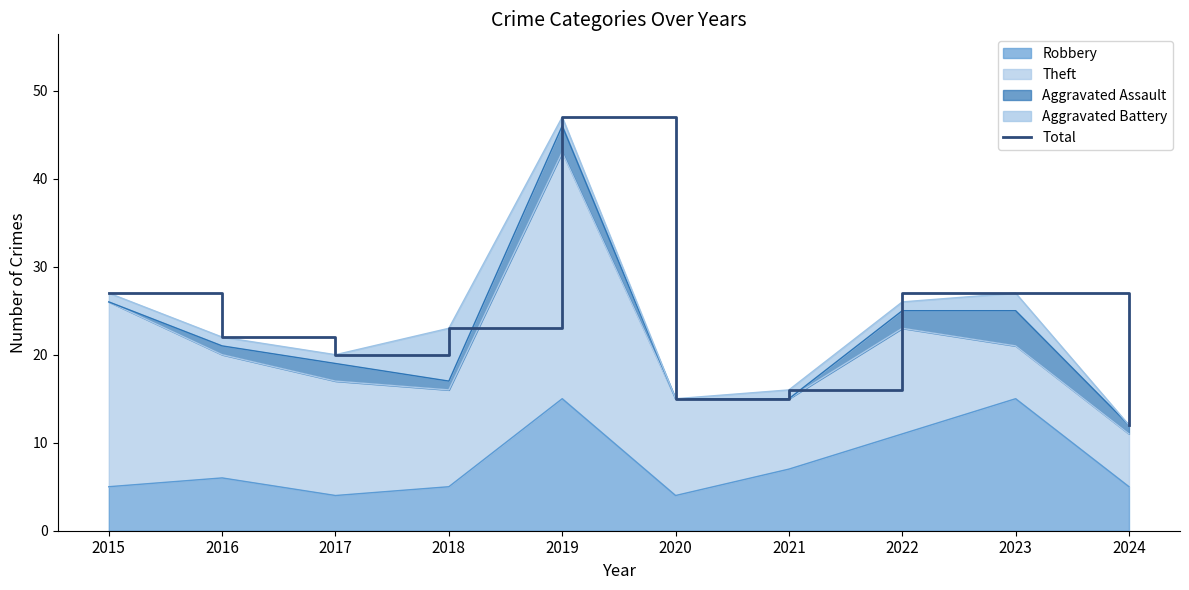

Reading left to right, what are all the values shown in this chart?

27	22	20	23	47	15	16	27	27	12